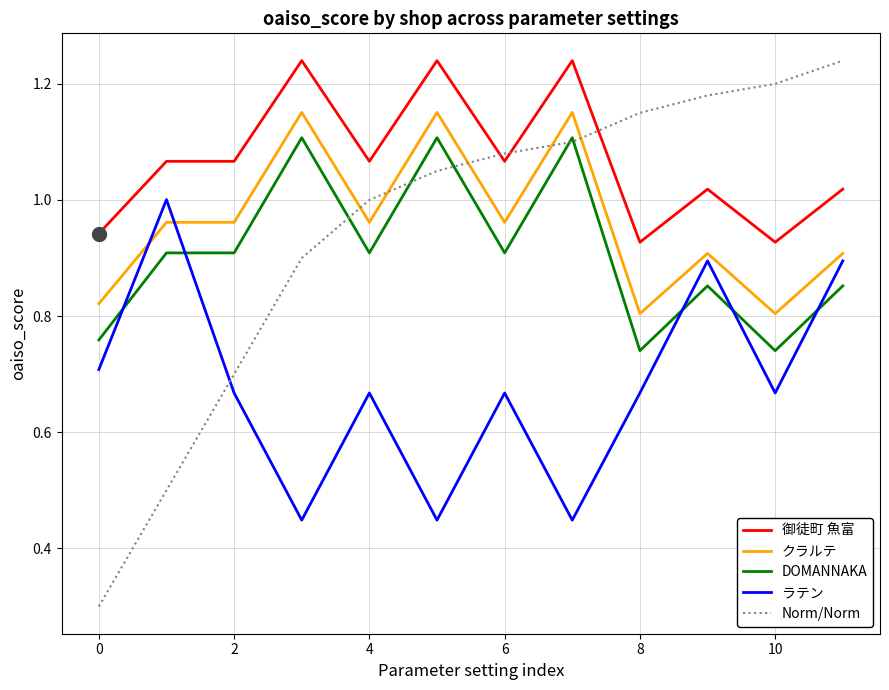

True or false: ラテン and 御徒町 魚富 intersect in this chart.

False